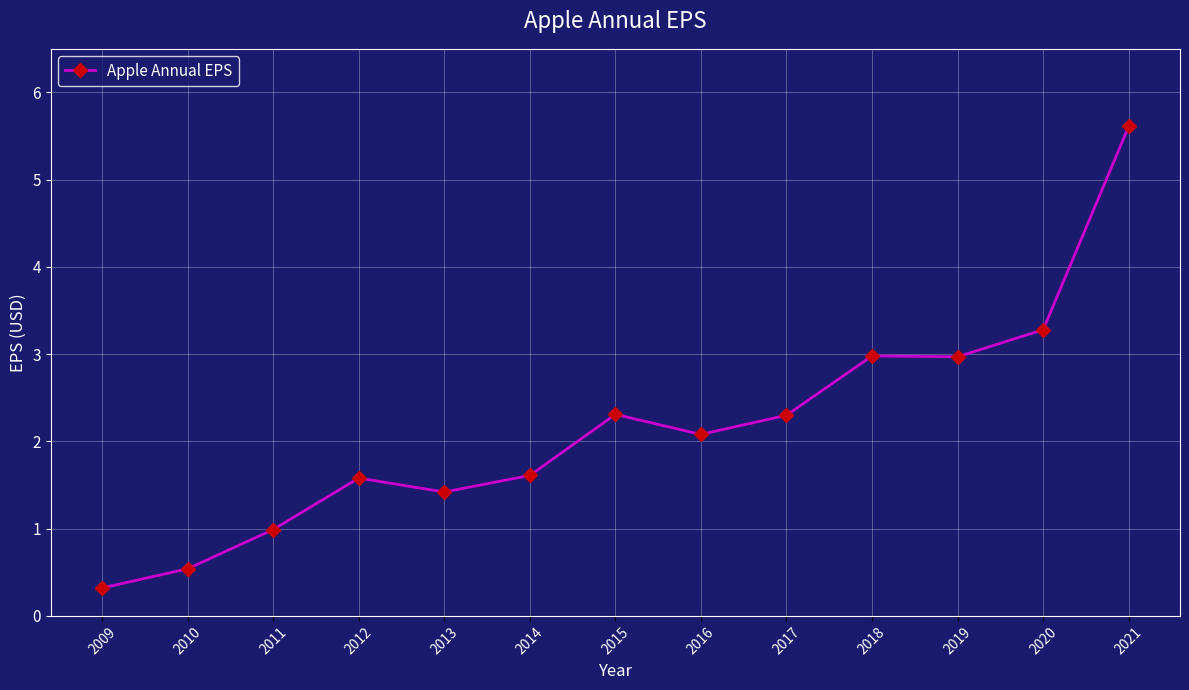

What is the change in value from 2013 to 2017?

+0.9